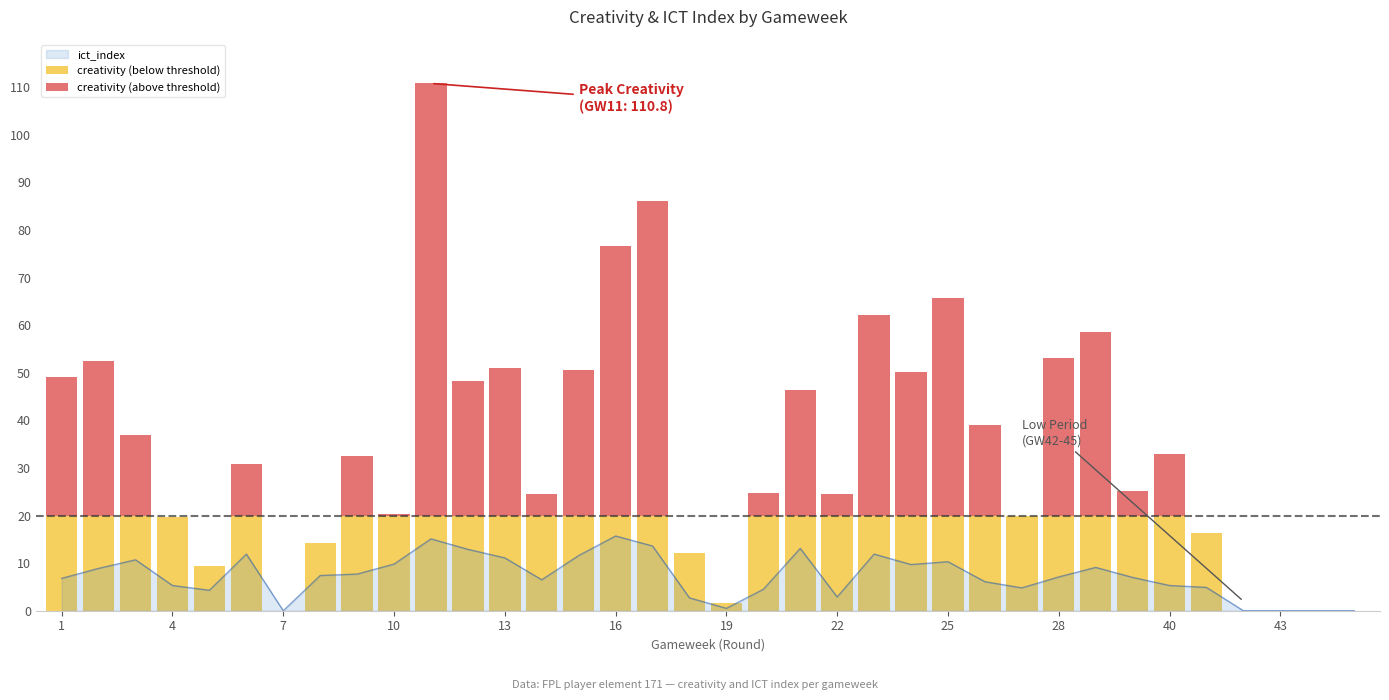

Which has a higher value, 26 or 19?

26